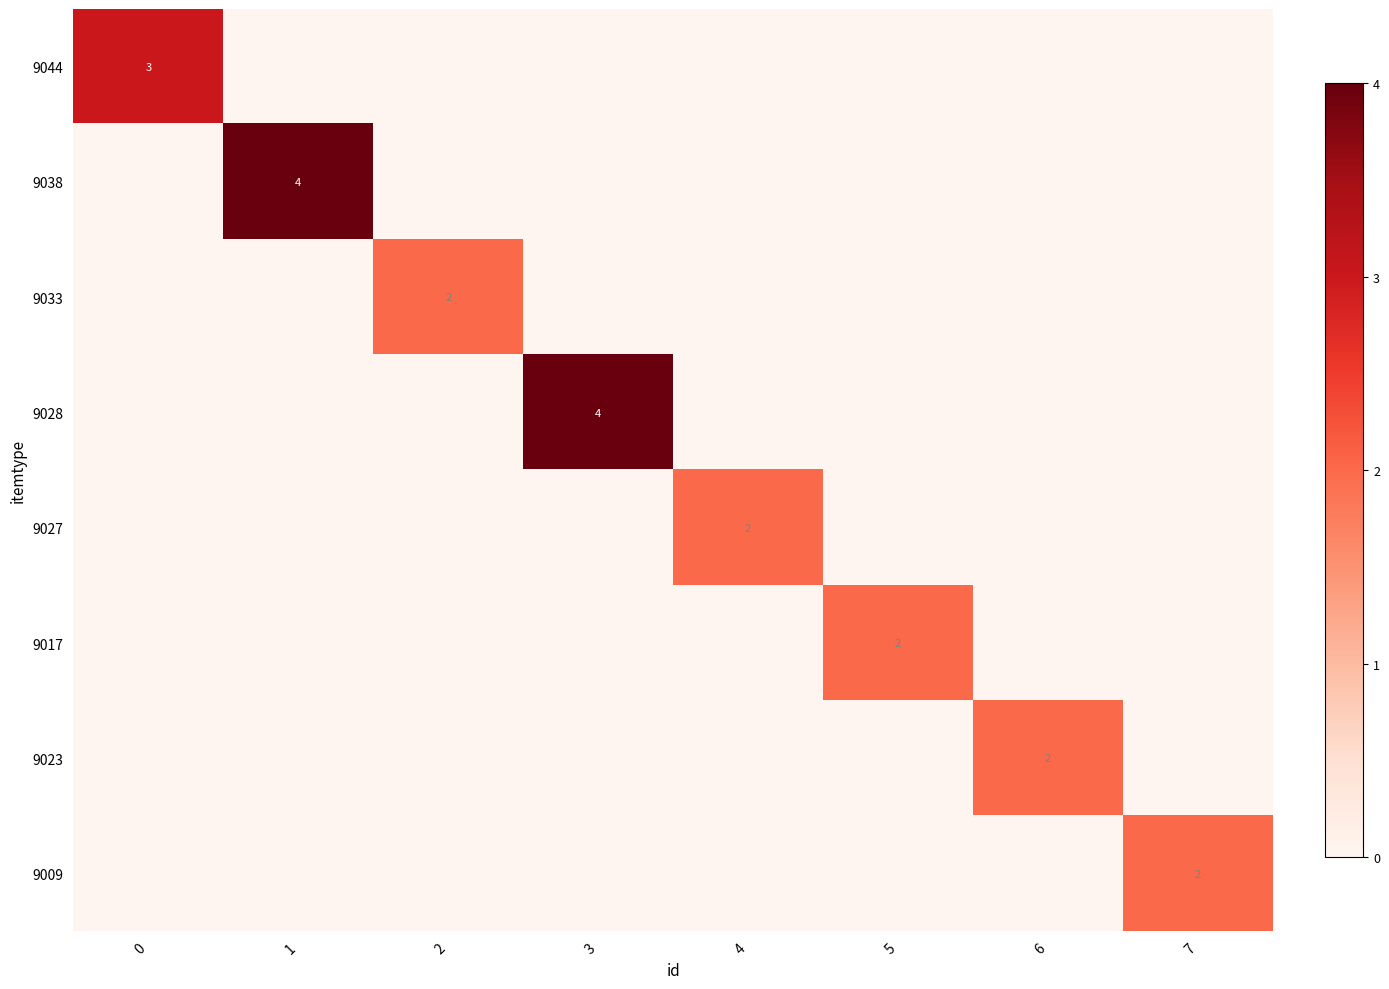

The value of 9044 at 0 is 1. True or false?

False